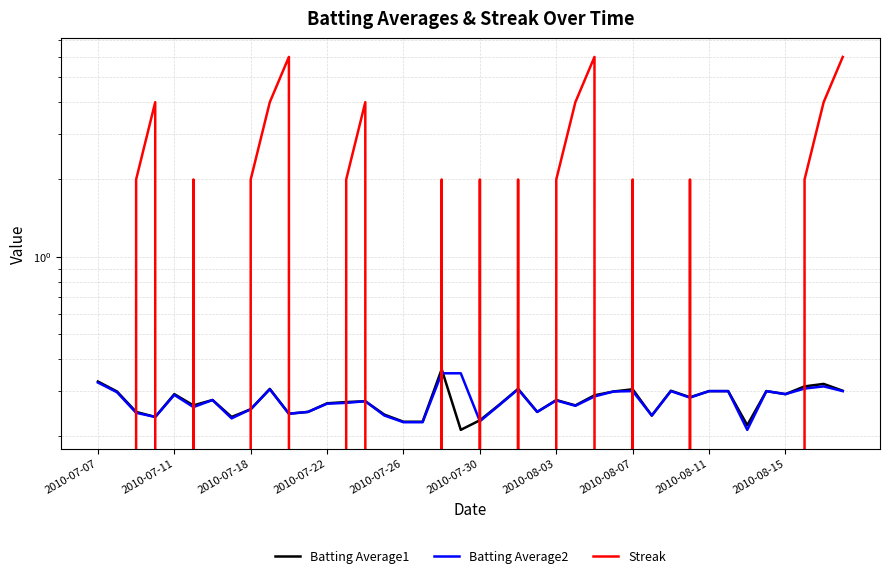

Is it true that Streak equals 2.7 at 25?

False